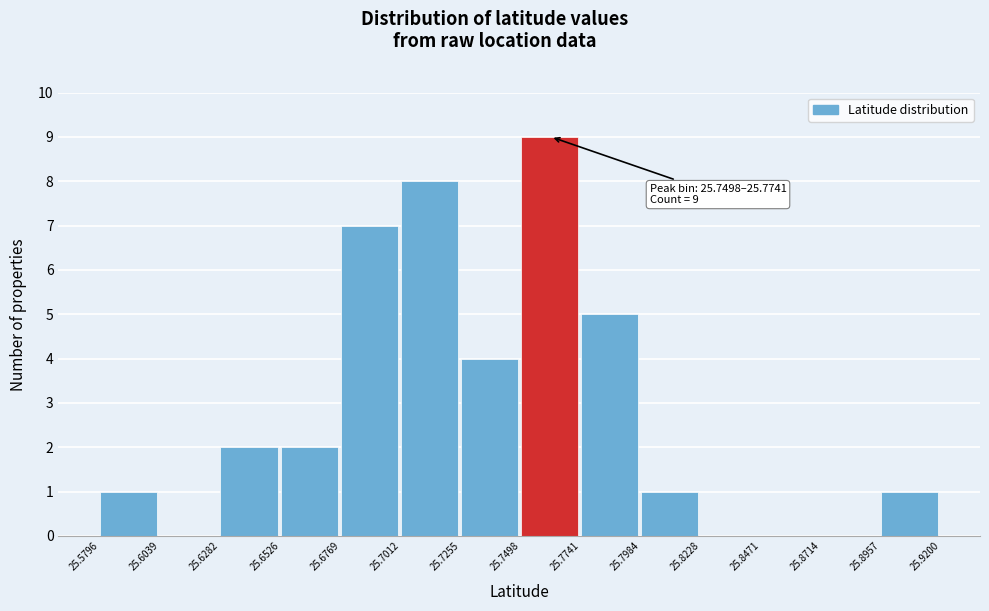

Which range on the x-axis has the tallest bar?

25.7498 to 25.7741